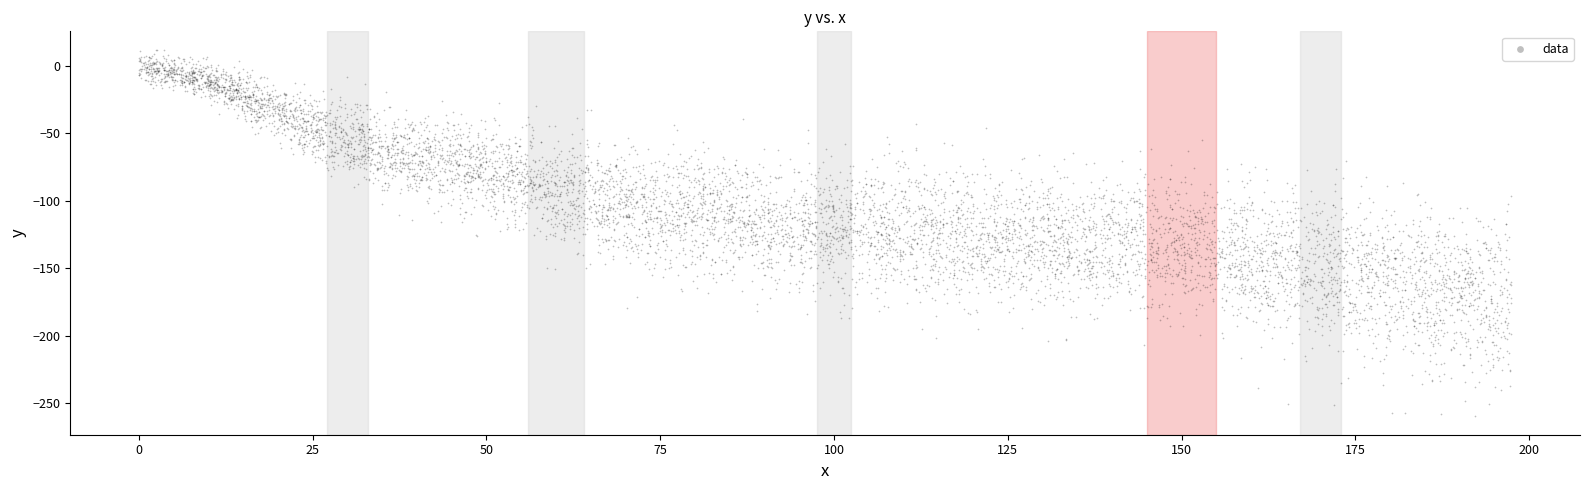

What is the range of X values (max minus min)?

197.4